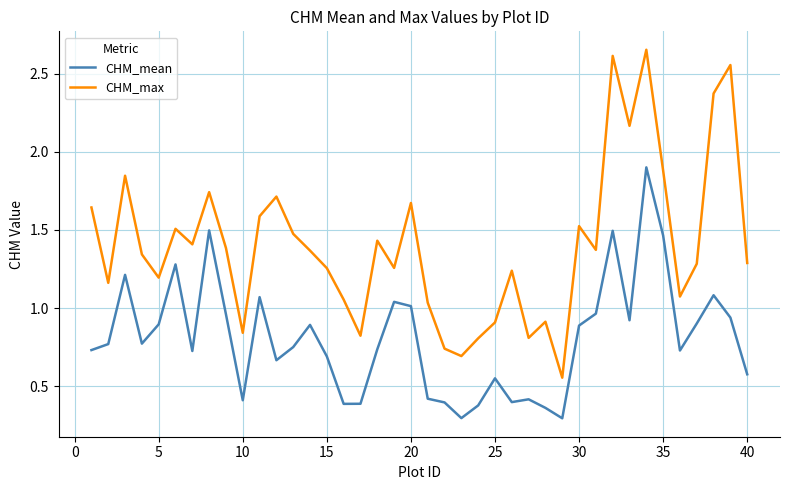

What is the minimum value shown in the chart?

0.3